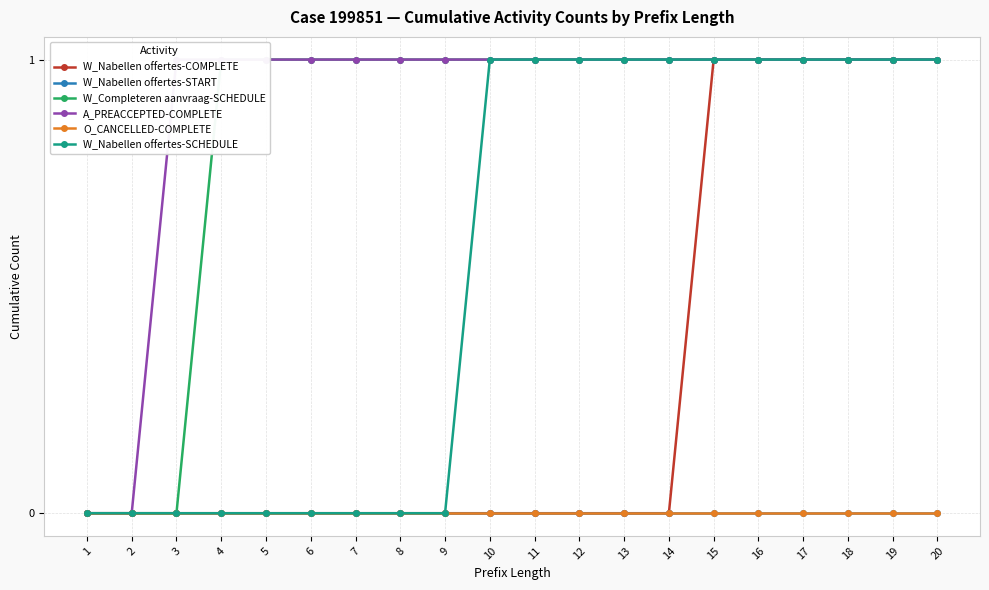

True or false: A_PREACCEPTED-COMPLETE and W_Nabellen offertes-COMPLETE intersect in this chart.

False